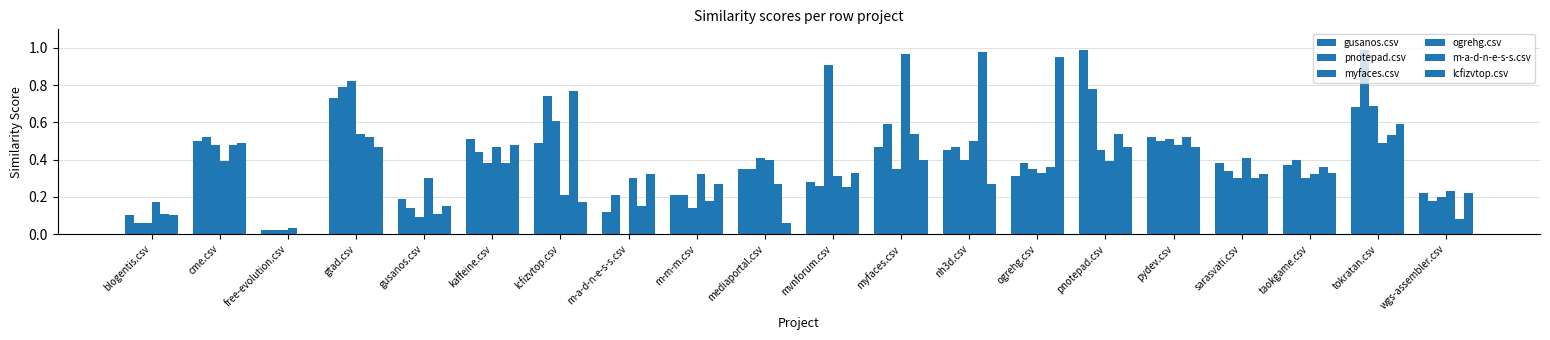

At which category is the sum across all series the highest?

tokratan.csv